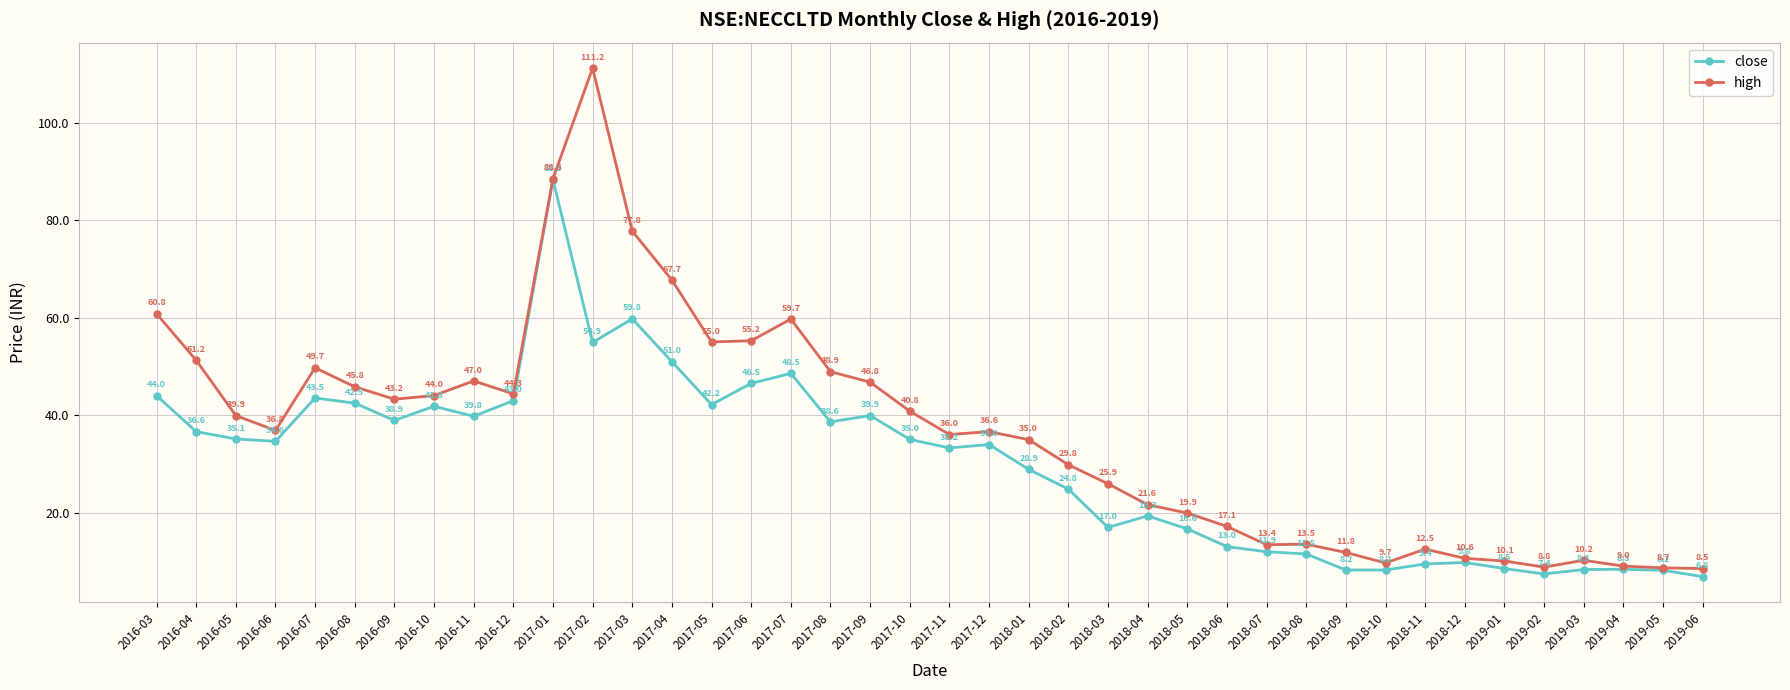

True or false: close and high intersect in this chart.

False